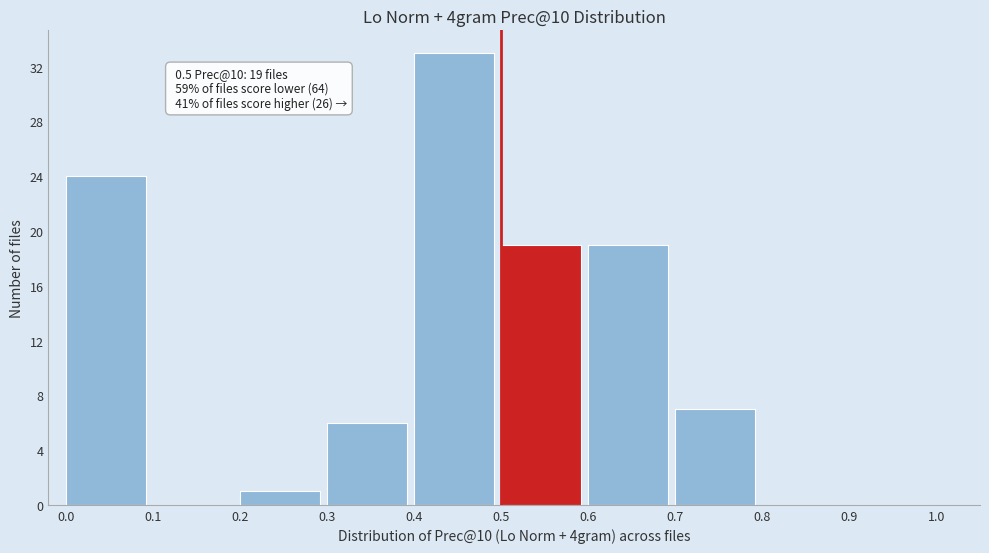

Over which range of the x-axis is the bar tallest?

0.4 to 0.5